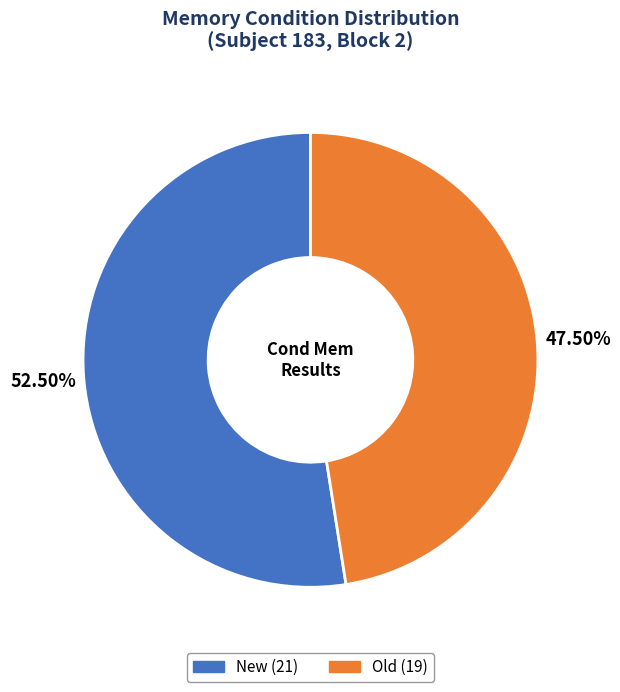

Is there a majority slice in this chart?

Yes